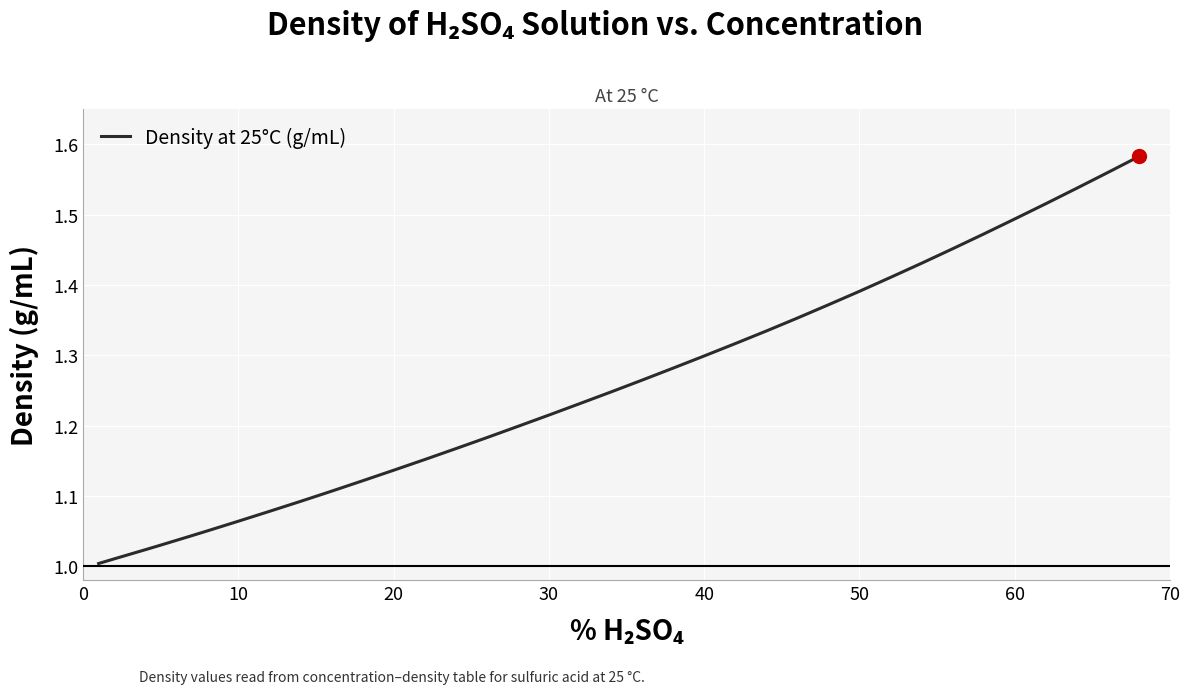

What is the difference between the maximum and minimum values?

0.6